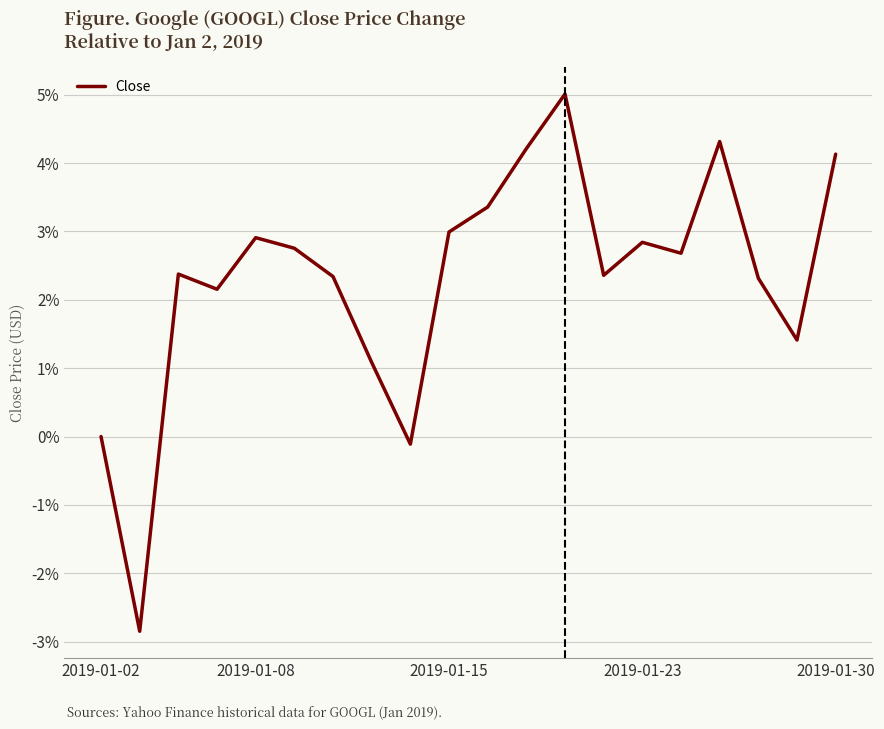

What is the smallest value displayed?

-2.8